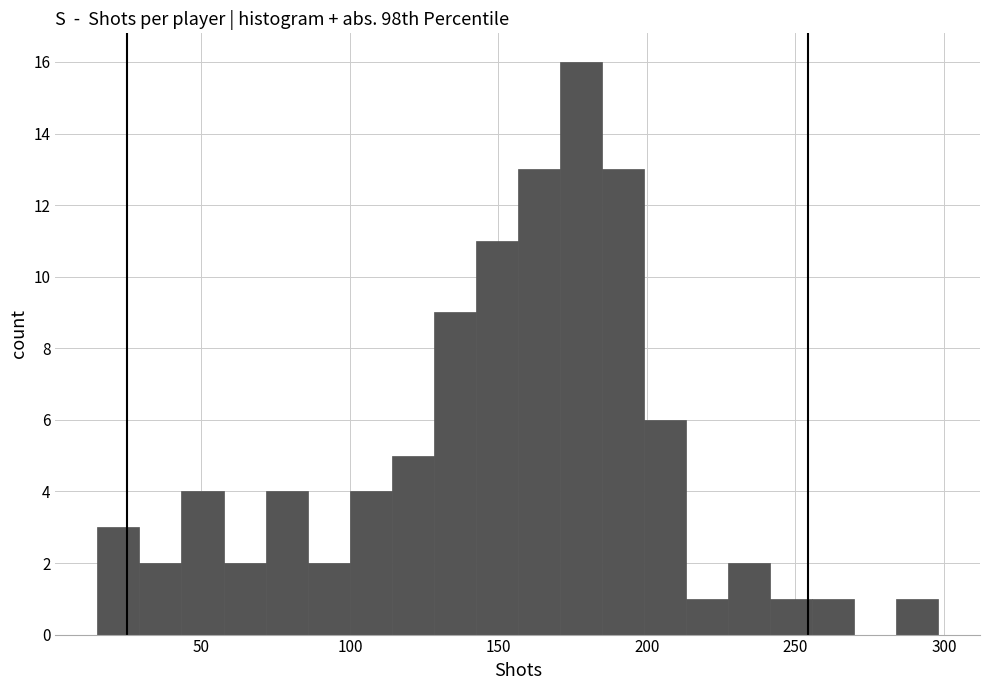

Read against the x-axis, roughly where is the centre of the tallest bar?

180